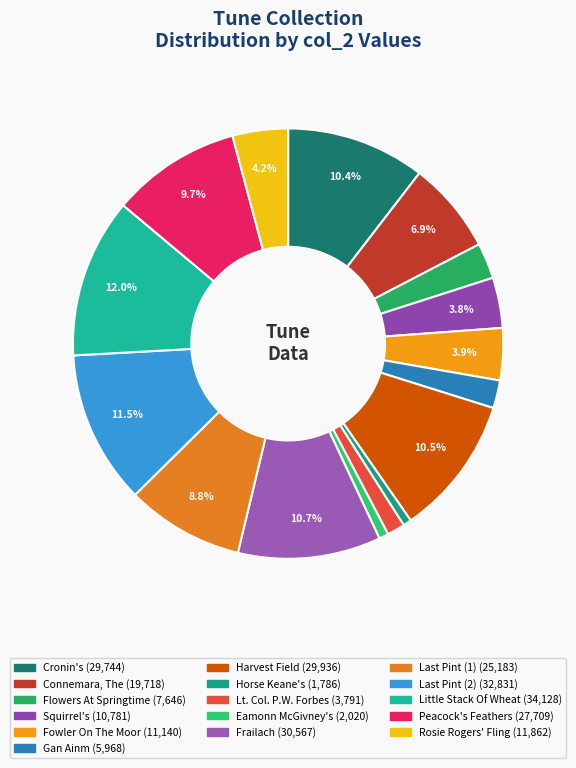

Rank the categories by value from lowest to highest.

Horse Keane's, Eamonn McGivney's, Lt. Col. P.W. Forbes, Gan Ainm, Flowers At Springtime, Squirrel's, Fowler On The Moor, Rosie Rogers' Fling, Connemara, The, Last Pint (1), Peacock's Feathers, Cronin's, Harvest Field, Frailach, Last Pint (2), Little Stack Of Wheat